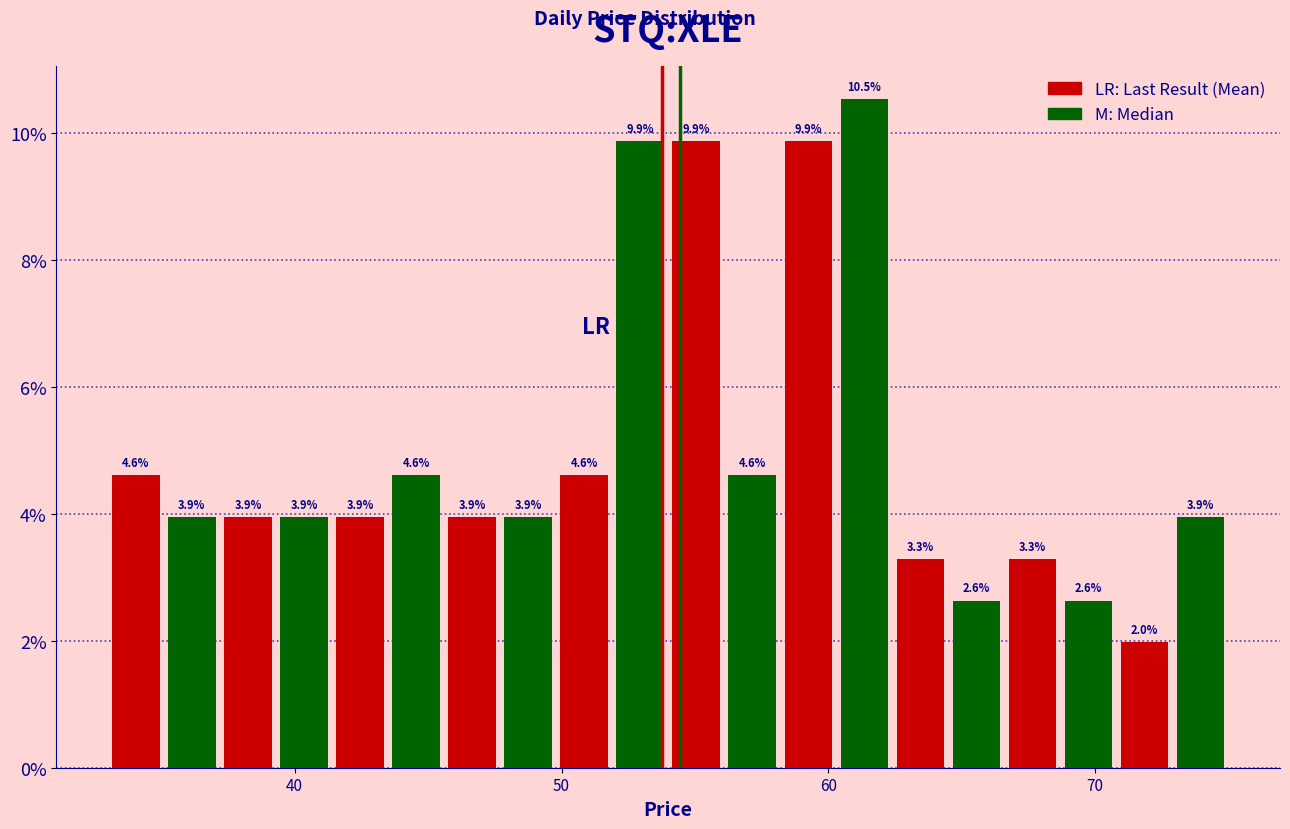

Around what value on the x-axis is the tallest bar? Give the approximate position of its centre, as read against the axis.

61